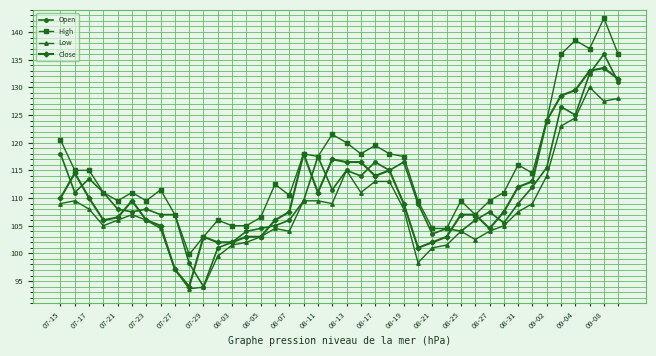

Rank the series by their maximum value, from lowest to highest.

Low, Close, Open, High